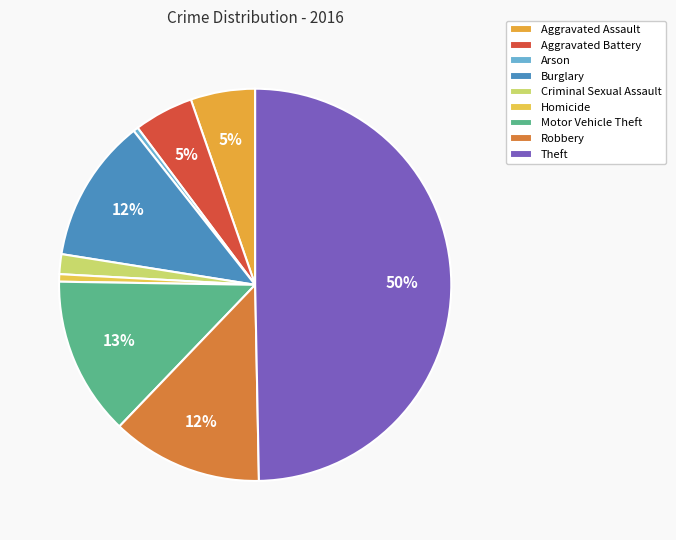

How many slices are in this pie chart?

9